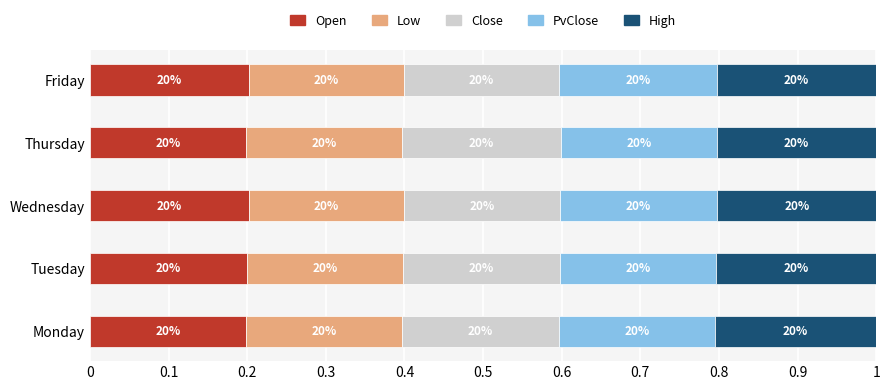

What are all the series names shown in the legend?

Open, Low, Close, PvClose, High